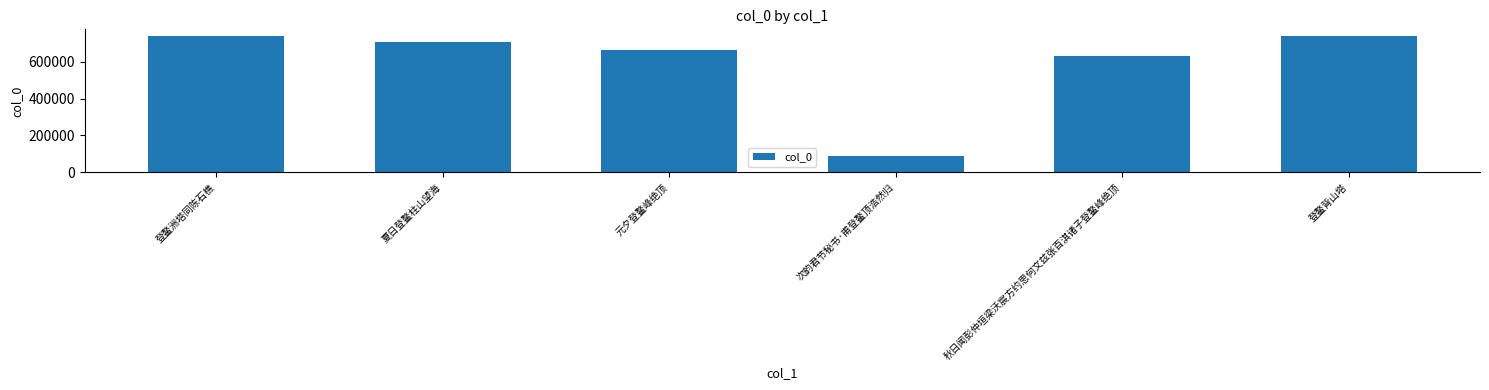

Which category has the lowest value across all series?

次韵君节秘书·甫登鳌顶浩然归